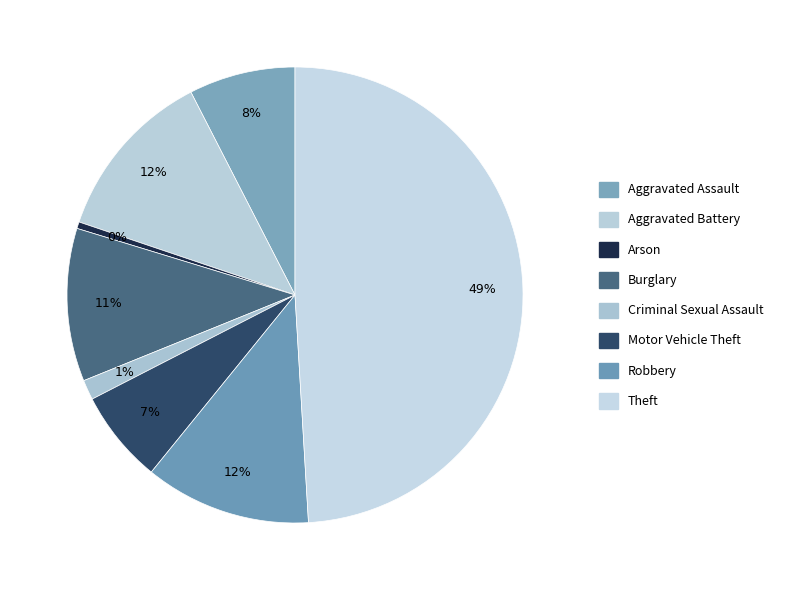

Between Motor Vehicle Theft and Burglary, which is larger?

Burglary